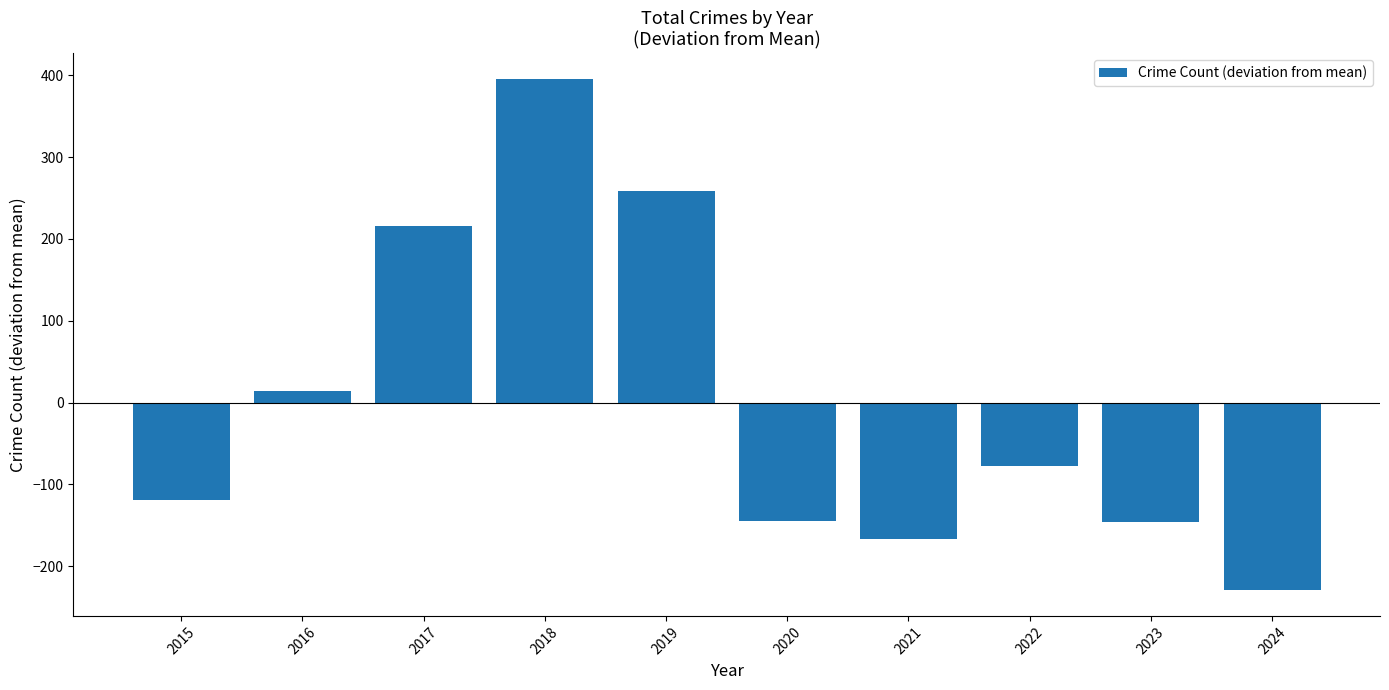

What is the value of the 5th bar from the left?

258.5